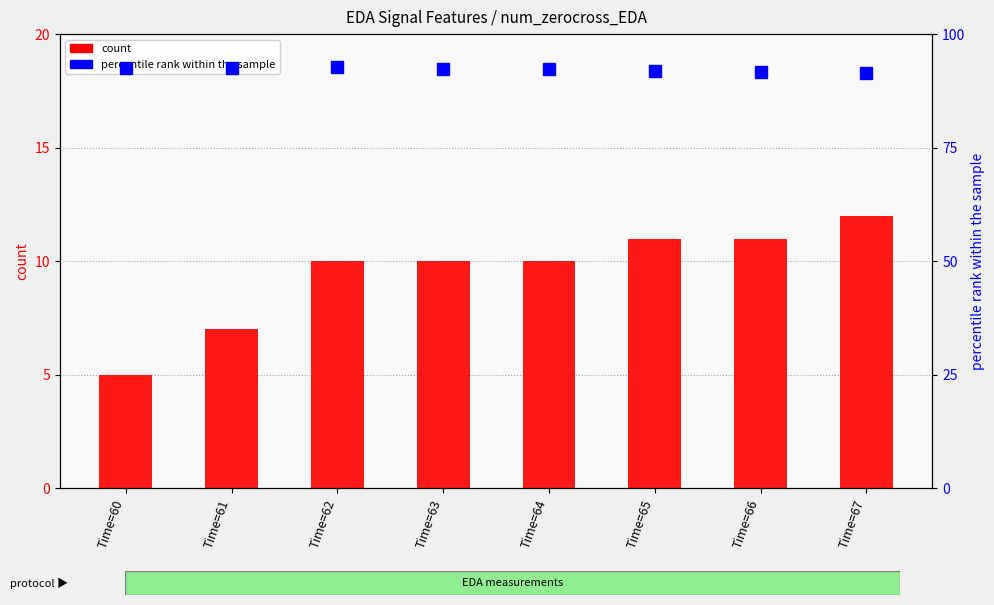

At which label does percentile rank within the sample first exceed 92?

Time=60